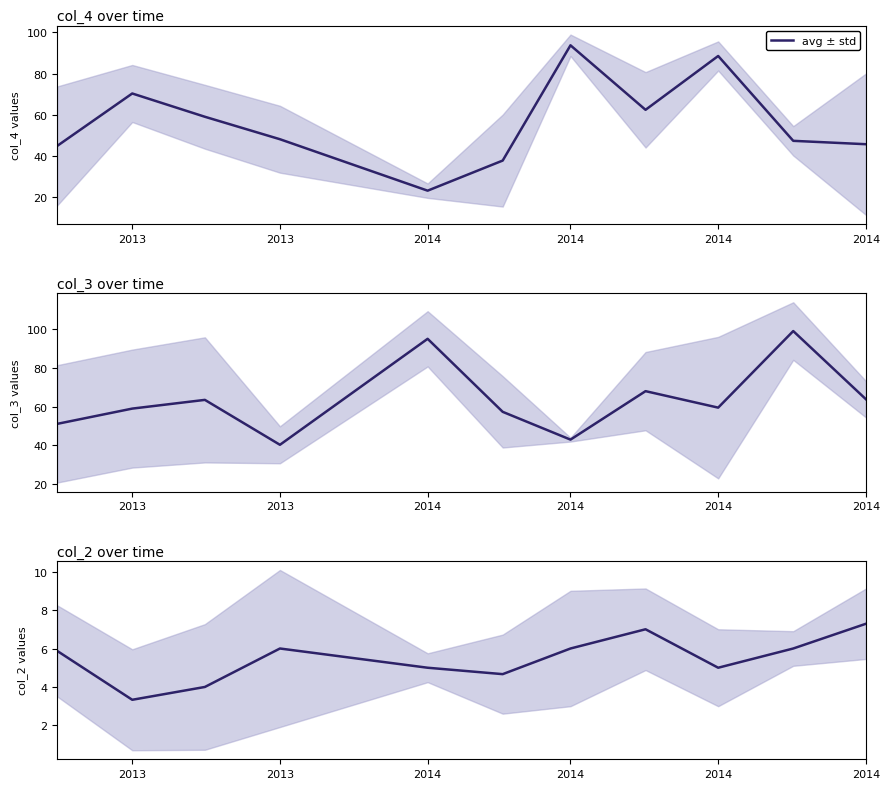

Which has a higher value, 2014 or 2014?

2014